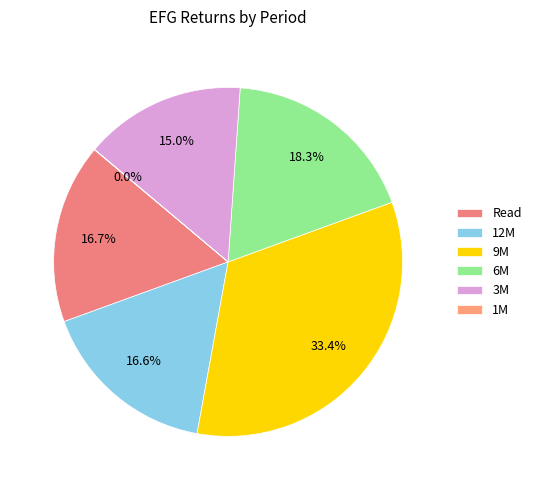

Which slice is the smallest?

1M